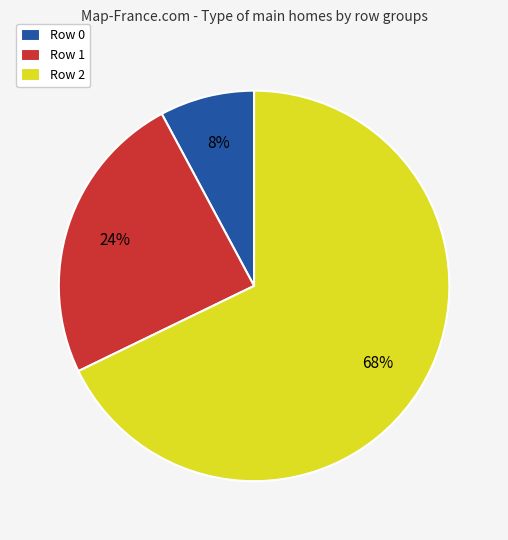

Is there any slice that represents more than half of the pie?

Yes